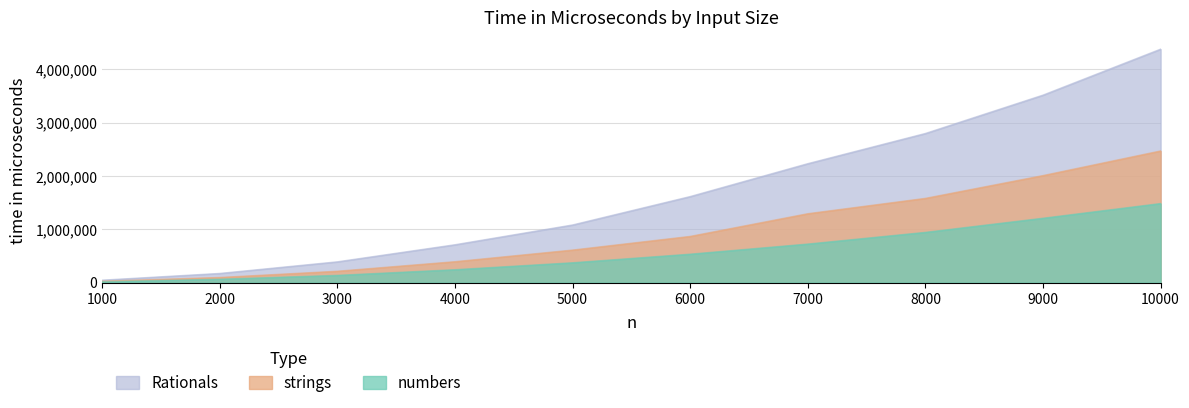

Which series changed the most between 3000 and 7000?

Rationals